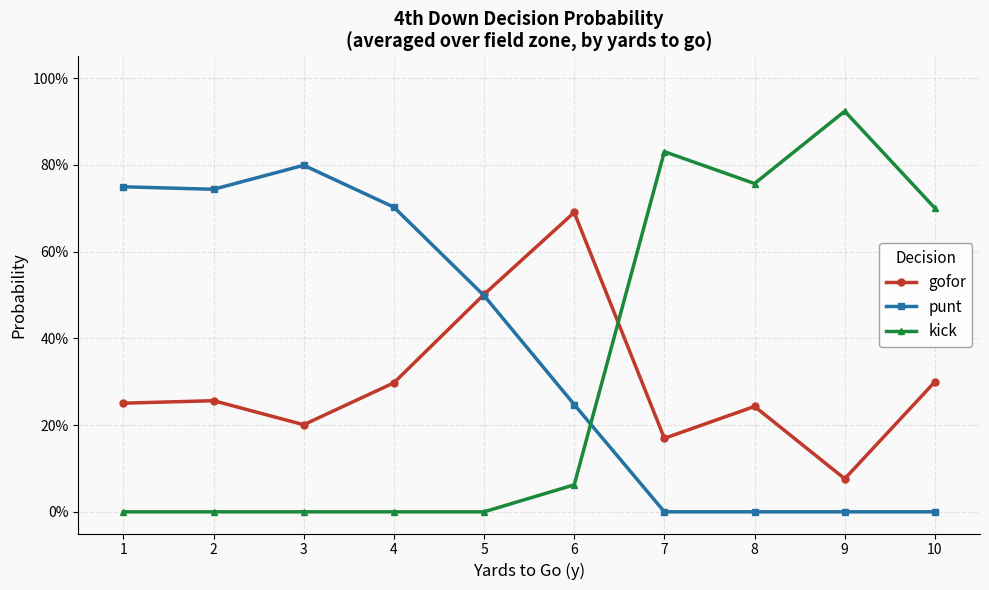

Where is the first local maximum for punt?

3